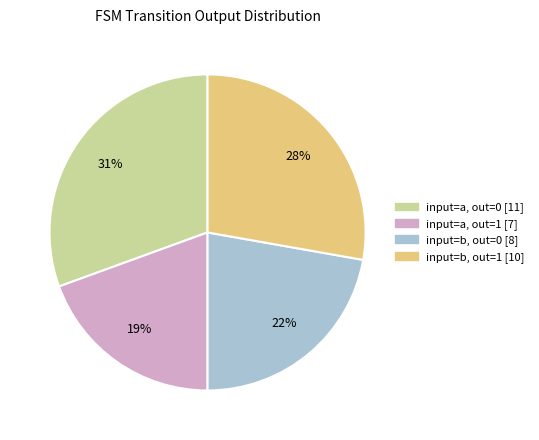

Does any single category account for the majority?

No